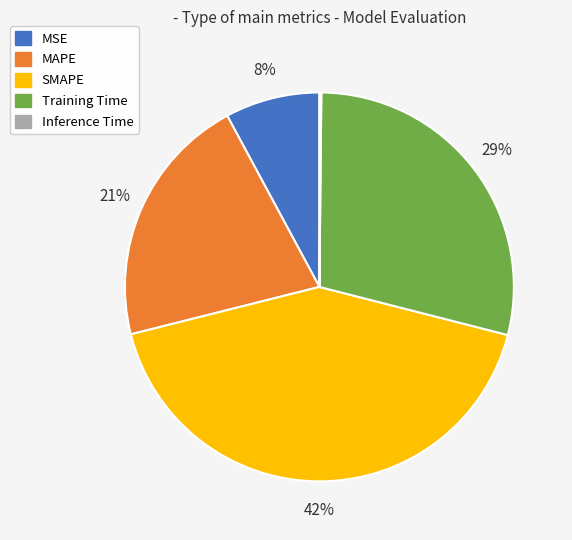

Which has a higher value, Training Time or MSE?

Training Time